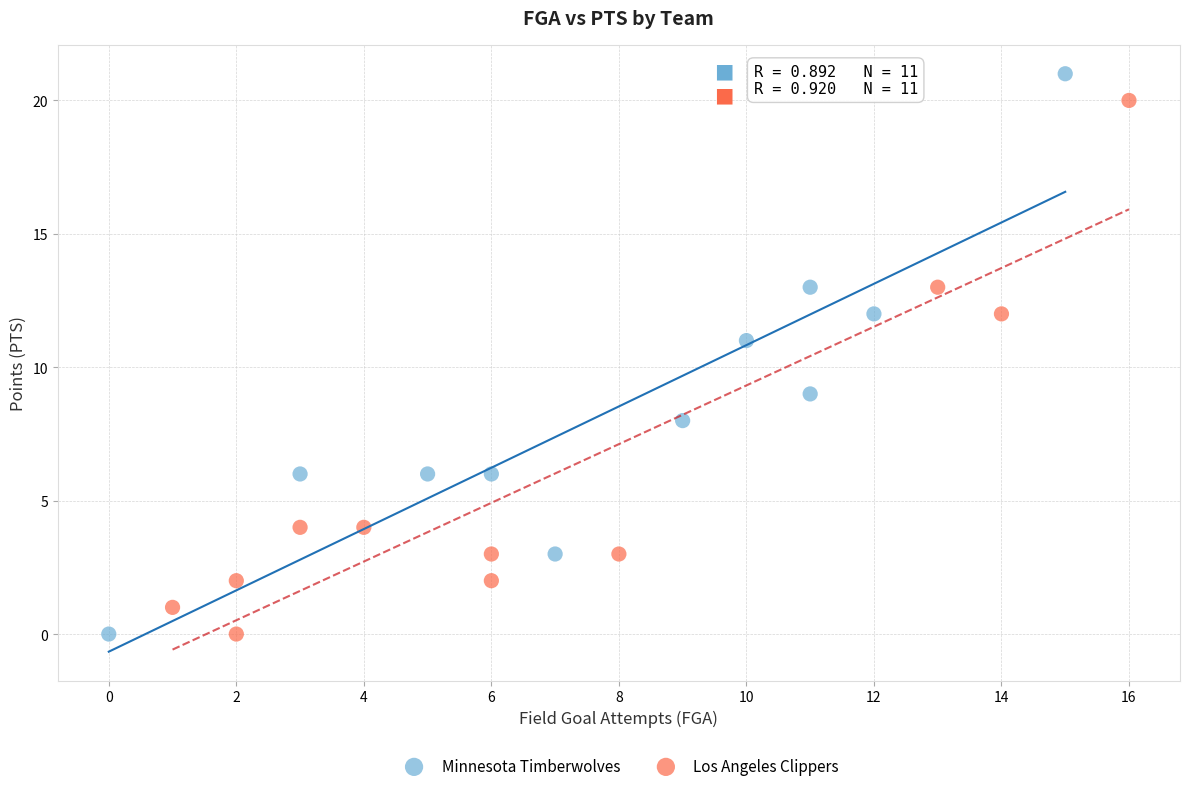

Which series has the largest Y range (max minus min)?

Minnesota Timberwolves